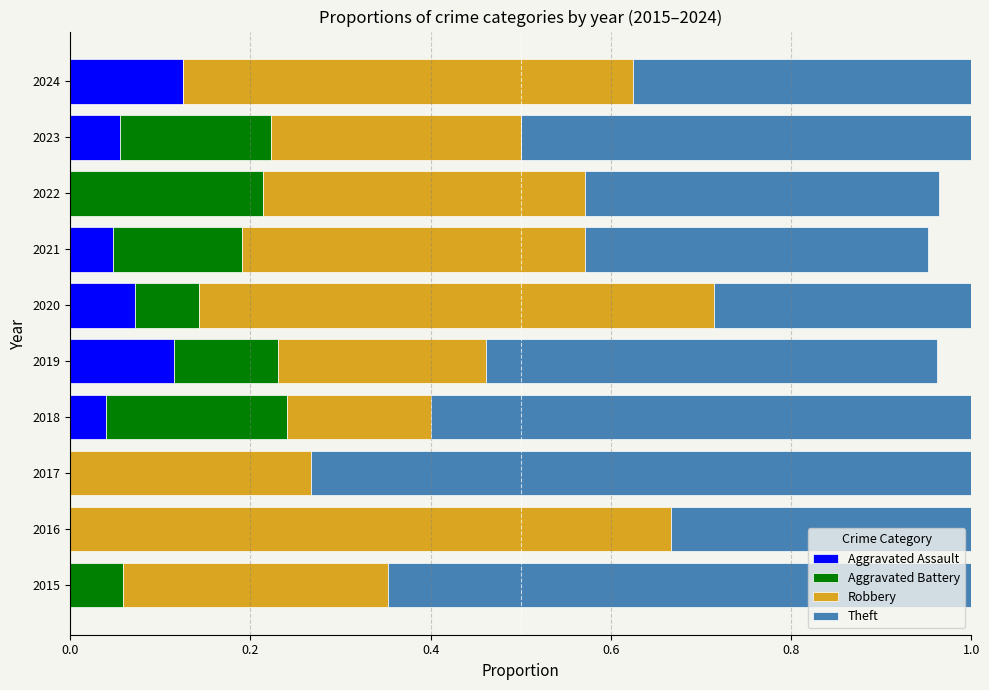

What is the total value across all series at 2019?

1.0